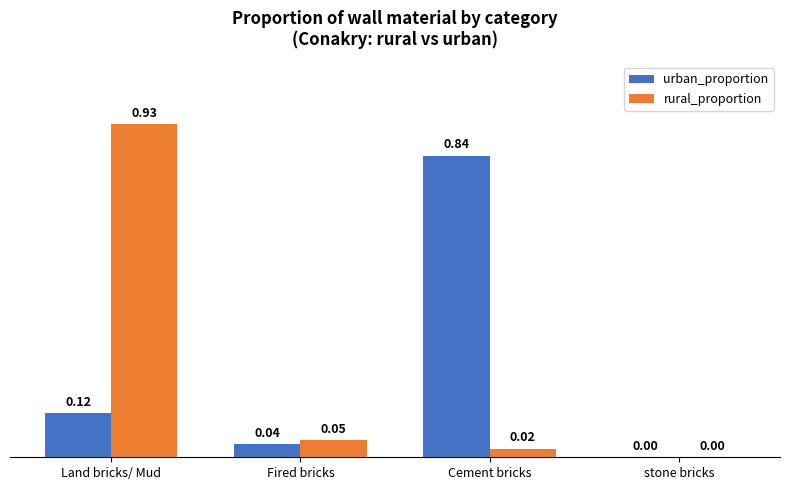

Between Land bricks/ Mud and Fired bricks, which series saw the biggest shift?

rural_proportion